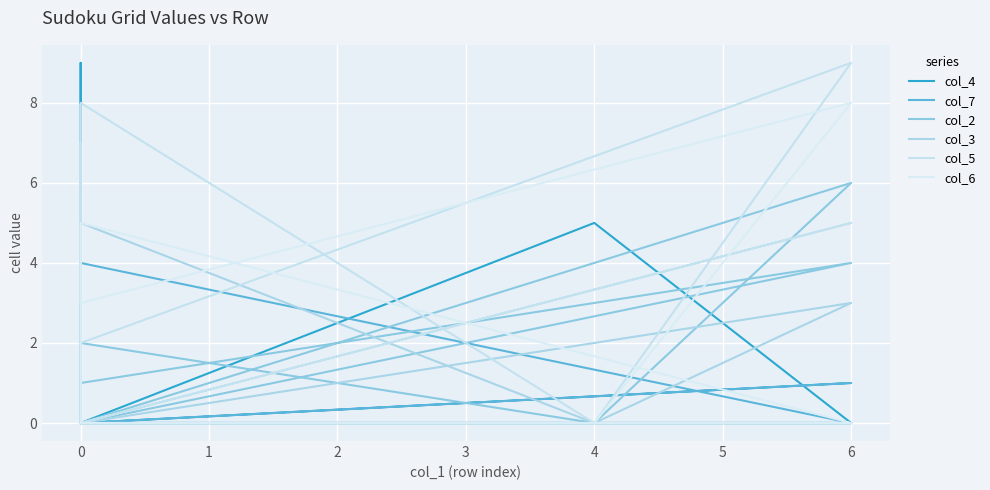

Count the col_3 values in the range 0 to 3.

7